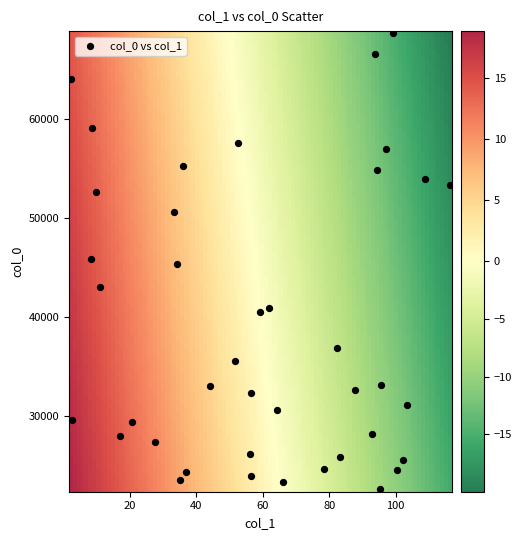

What is the range of Y values (max minus min)?

45978